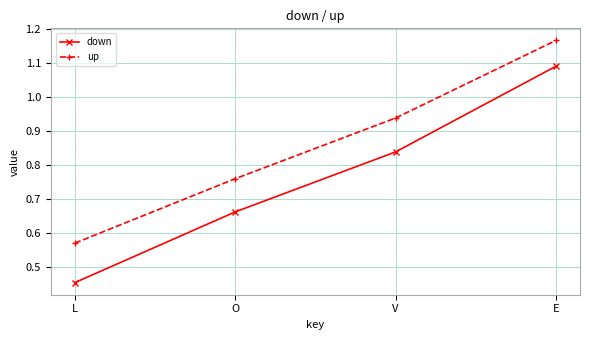

True or false: down and up intersect in this chart.

False